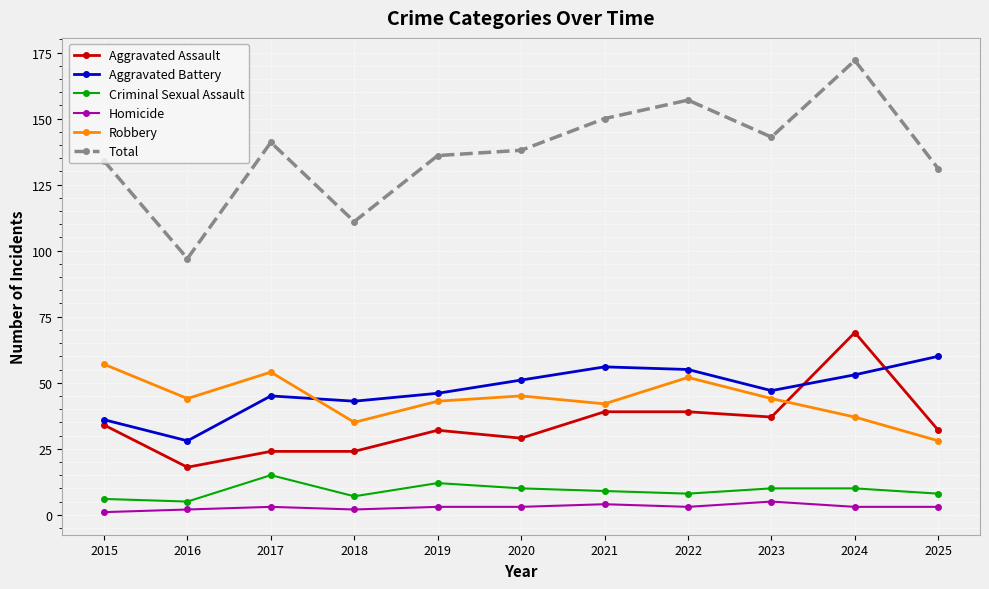

Count the Criminal Sexual Assault values in the range 7 to 10.

7